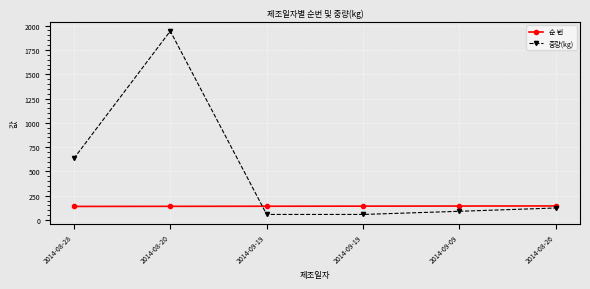

Which series has the largest total across all categories?

중량(kg)